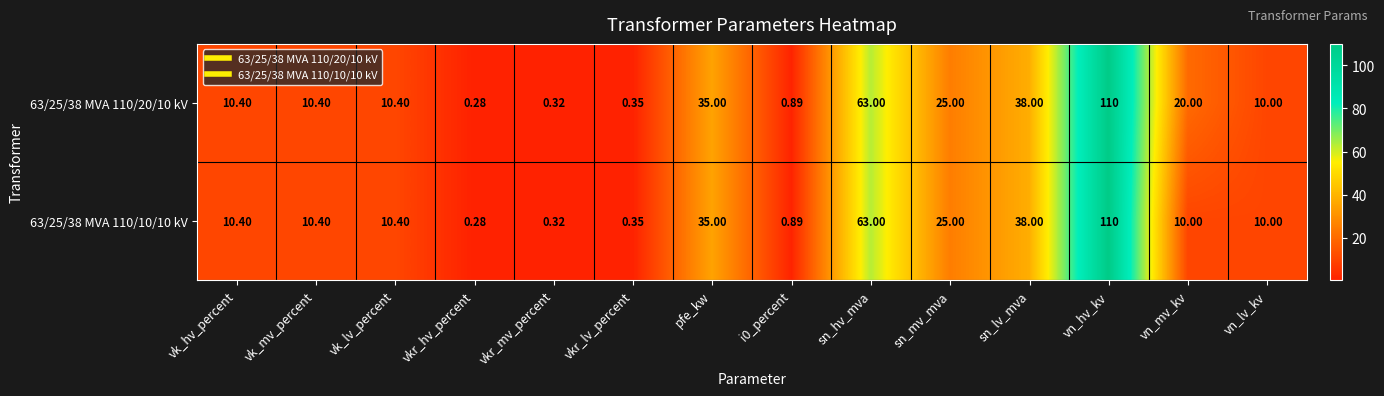

At which label does 63/25/38 MVA 110/10/10 kV first exceed 10?

vk_hv_percent